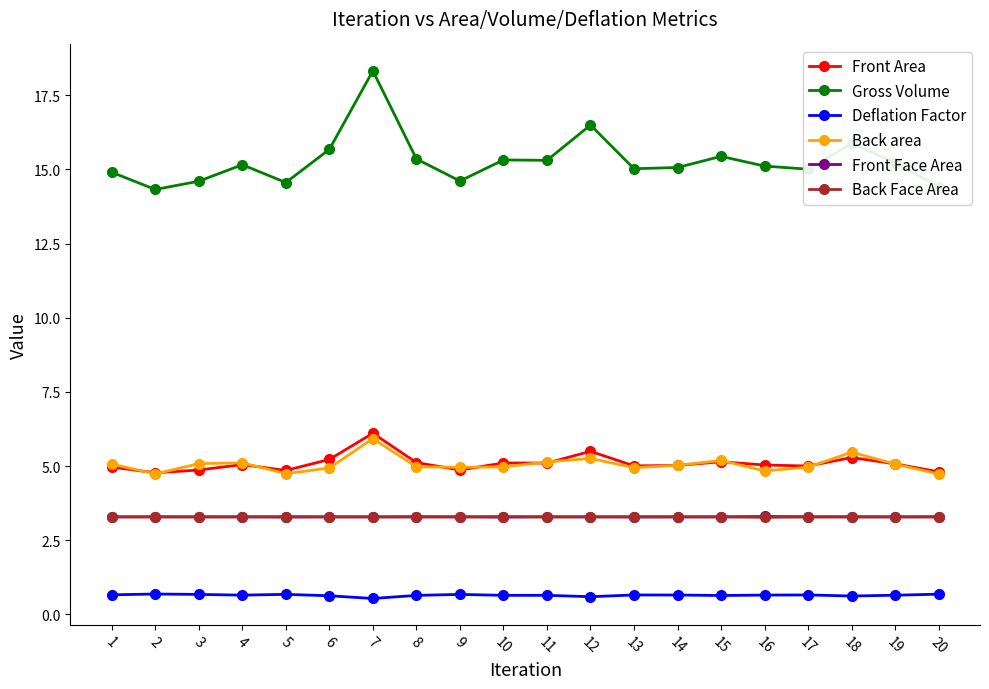

Which series has the largest total across all categories?

Gross Volume